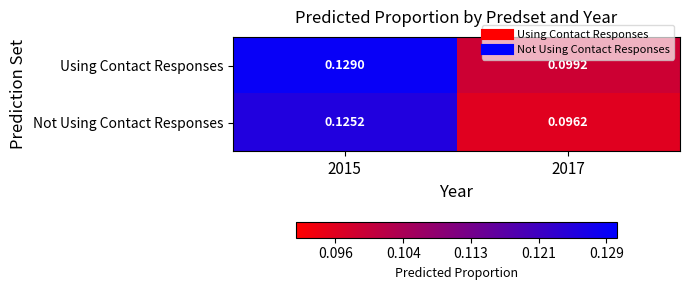

Rank the series by their maximum value, from highest to lowest.

Using Contact Responses, Not Using Contact Responses